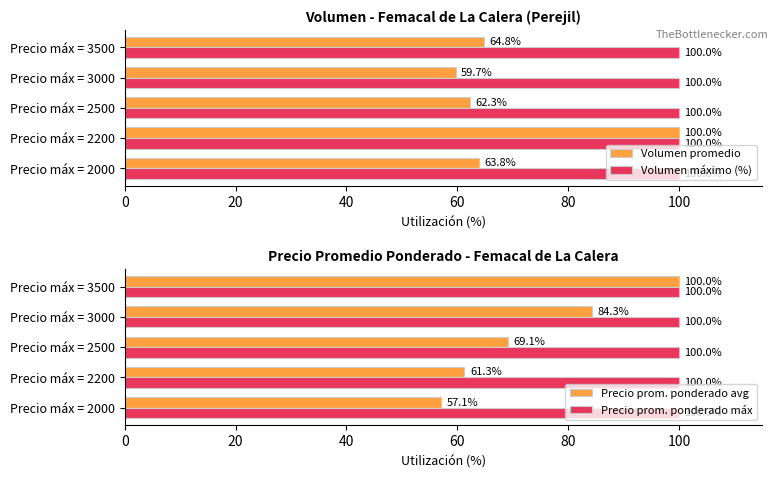

At which label does Volumen promedio reach its peak?

Precio máx = 2200